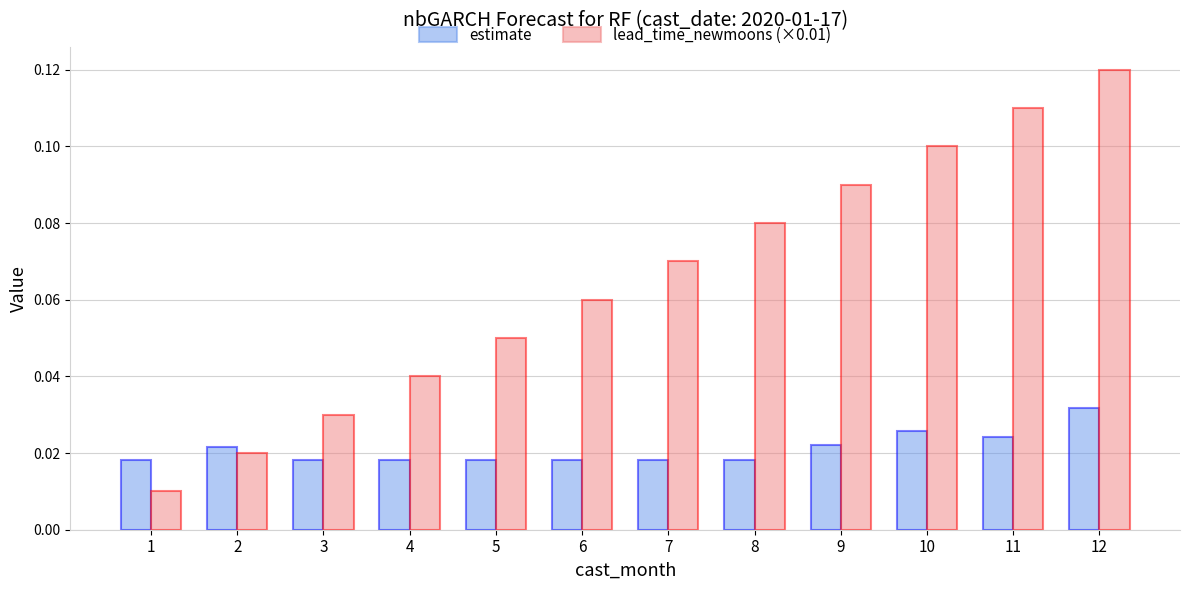

What is the sum of all lead_time_newmoons (×0.01) values?

0.8